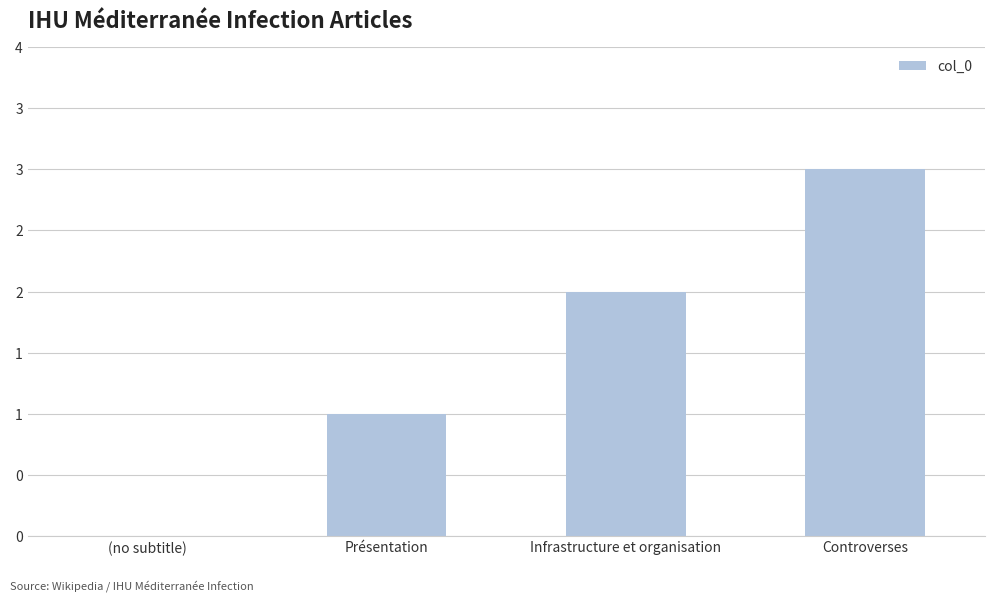

Count the values in the range 1 to 3.

3